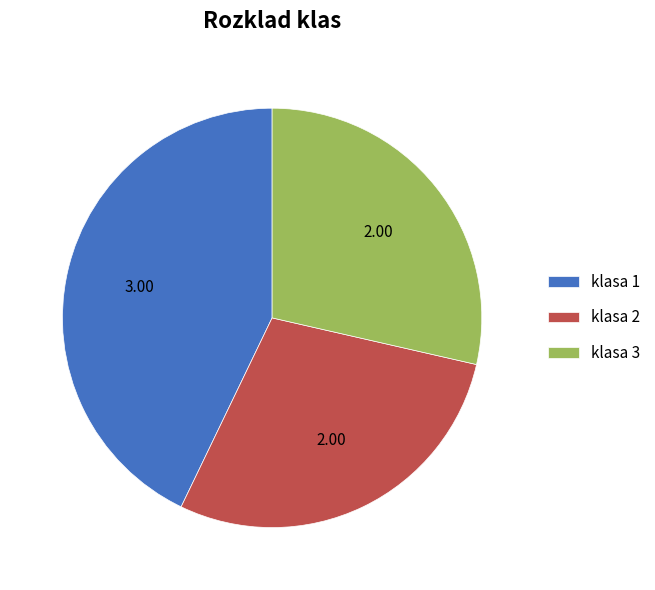

Approximately how many times larger is the value at klasa 2 compared to klasa 3?

1.0